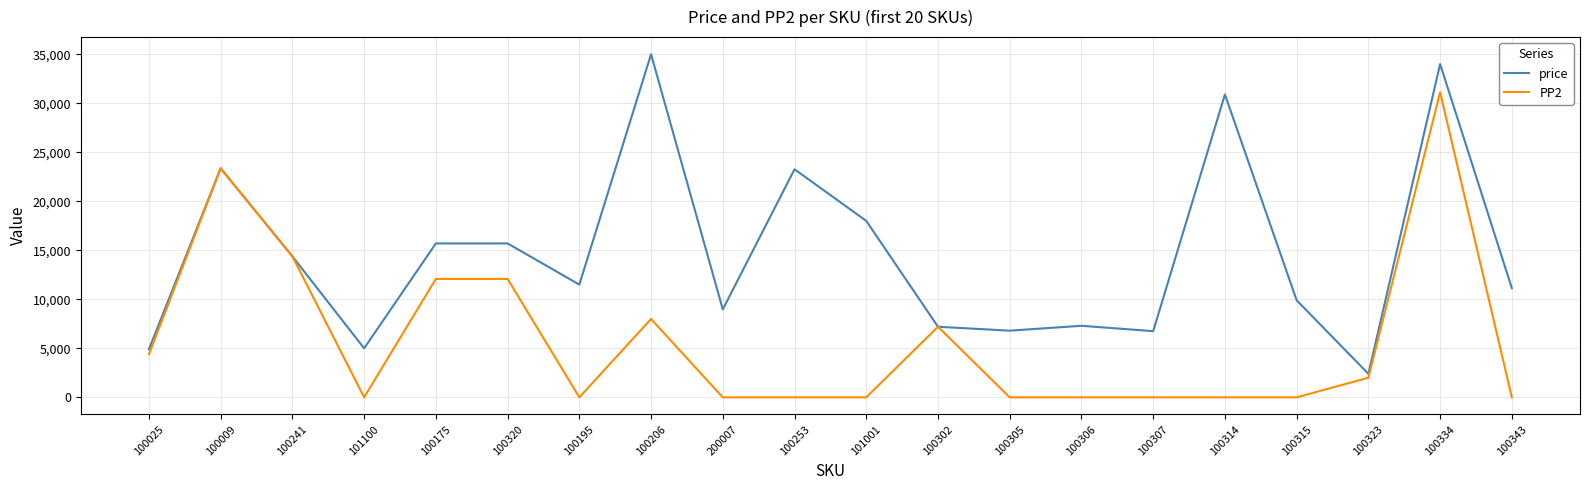

At which category does price reach its first local peak?

100009